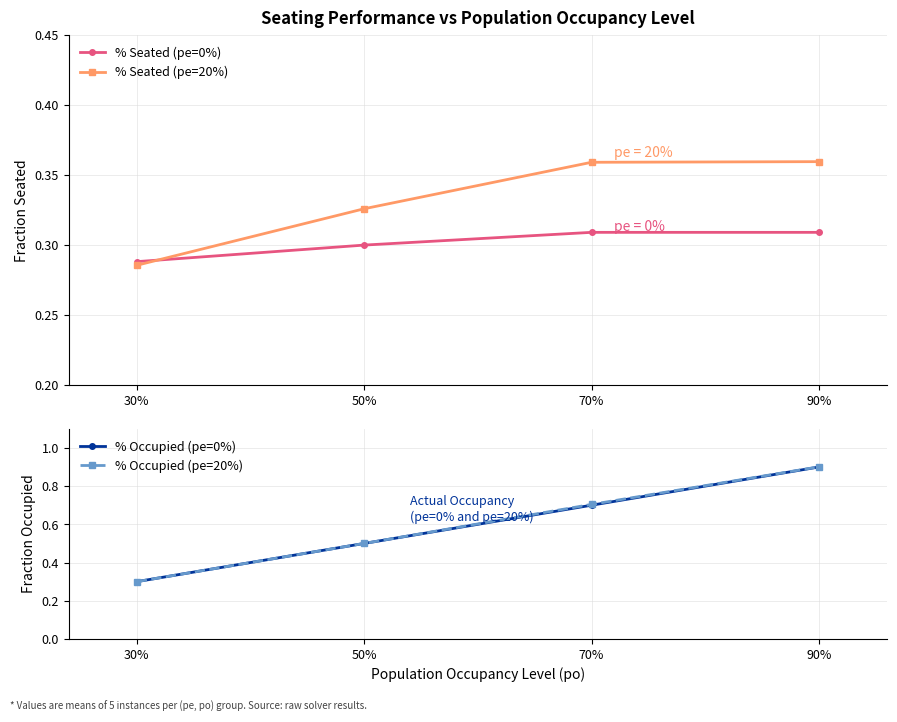

At how many categories does at least one series exceed 0?

4